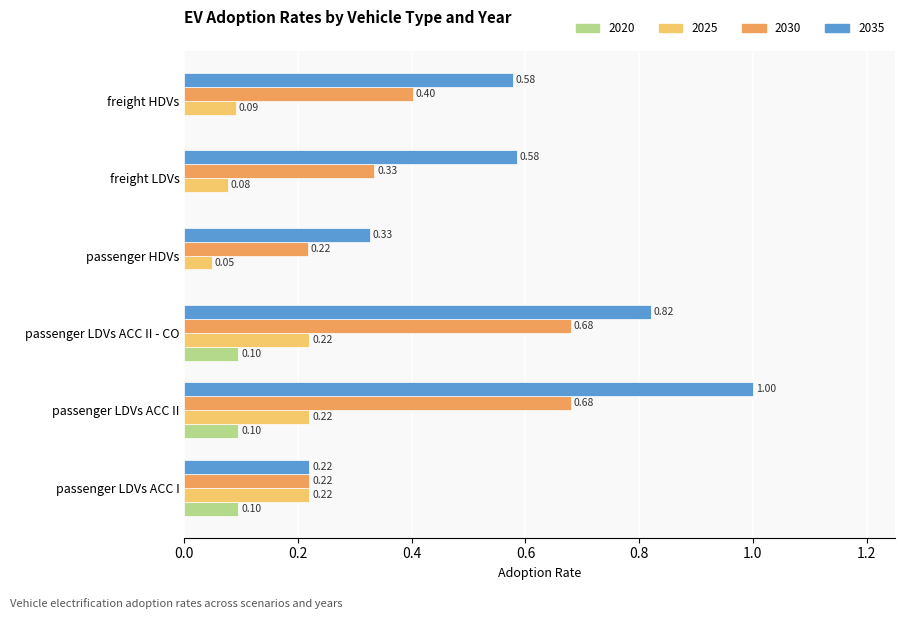

How many positive values does the 2020 series have?

3